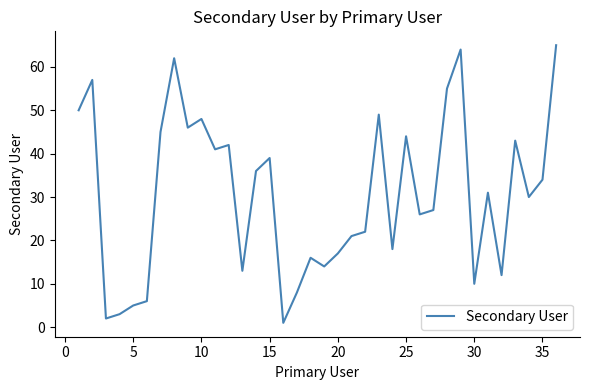

Reading left to right, transcribe all the data shown in this chart.

50	57	2	3	5	6	45	62	46	48	41	42	13	36	39	1	8	16	14	17	21	22	49	18	44	26	27	55	64	10	31	12	43	30	34	65